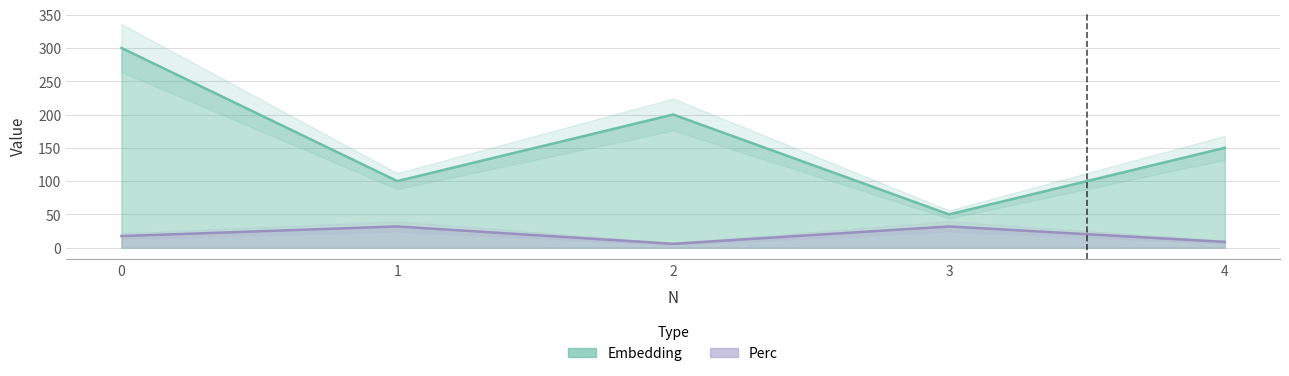

At which label is Embedding closest to 175?

2